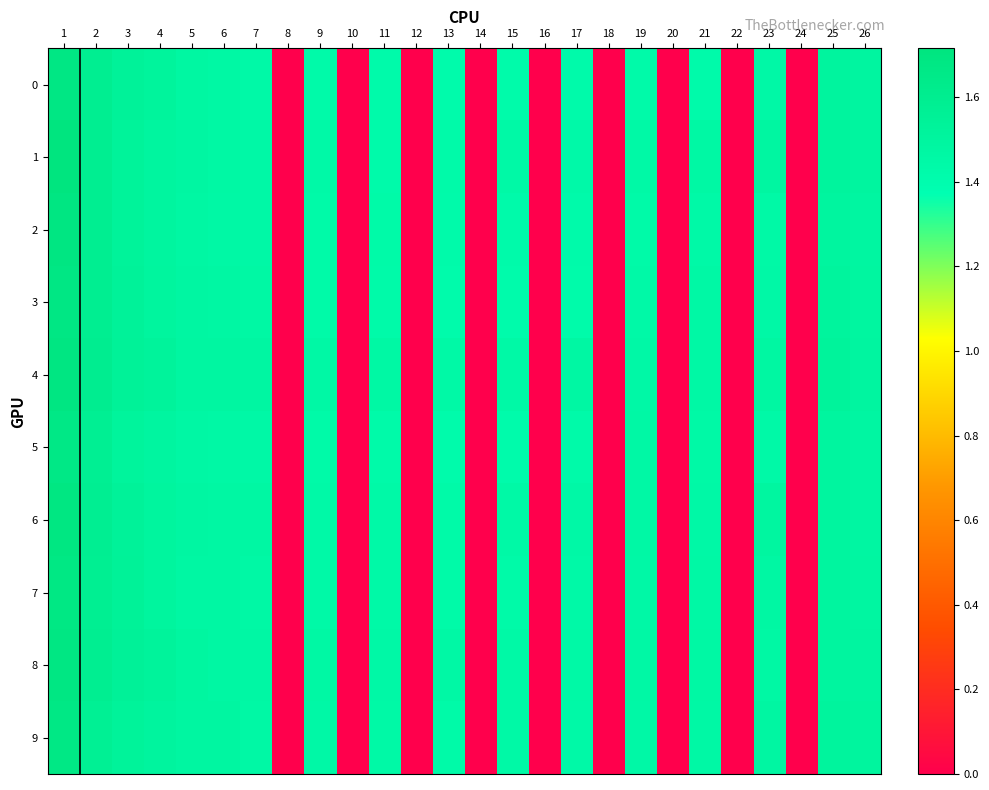

Reading left to right, what are all the values shown in this chart?

0: 1=1.7	2=1.6	3=1.5	4=1.5	5=1.5	6=1.5	7=1.4	8=0.0	9=1.4	10=0.0	11=1.4	12=0.0	13=1.4	14=0.0	15=1.4	16=0.0	17=1.4	18=0.0	19=1.4	20=0.0	21=1.4	22=0.0	23=1.5	24=0.0	25=1.5	26=1.5
1: 1=1.7	2=1.6	3=1.5	4=1.5	5=1.5	6=1.5	7=1.5	8=0.0	9=1.4	10=0.0	11=1.4	12=0.0	13=1.4	14=0.0	15=1.4	16=0.0	17=1.4	18=0.0	19=1.4	20=0.0	21=1.5	22=0.0	23=1.5	24=0.0	25=1.5	26=1.5
2: 1=1.7	2=1.6	3=1.5	4=1.5	5=1.5	6=1.5	7=1.5	8=0.0	9=1.4	10=0.0	11=1.4	12=0.0	13=1.4	14=0.0	15=1.4	16=0.0	17=1.4	18=0.0	19=1.4	20=0.0	21=1.4	22=0.0	23=1.4	24=0.0	25=1.5	26=1.5
3: 1=1.7	2=1.6	3=1.5	4=1.5	5=1.5	6=1.5	7=1.5	8=0.0	9=1.4	10=0.0	11=1.4	12=0.0	13=1.4	14=0.0	15=1.4	16=0.0	17=1.4	18=0.0	19=1.4	20=0.0	21=1.5	22=0.0	23=1.5	24=0.0	25=1.5	26=1.5
4: 1=1.7	2=1.6	3=1.5	4=1.5	5=1.5	6=1.5	7=1.5	8=0.0	9=1.5	10=0.0	11=1.5	12=0.0	13=1.4	14=0.0	15=1.4	16=0.0	17=1.5	18=0.0	19=1.5	20=0.0	21=1.5	22=0.0	23=1.5	24=0.0	25=1.5	26=1.5
5: 1=1.7	2=1.6	3=1.5	4=1.5	5=1.5	6=1.5	7=1.5	8=0.0	9=1.4	10=0.0	11=1.4	12=0.0	13=1.4	14=0.0	15=1.4	16=0.0	17=1.4	18=0.0	19=1.5	20=0.0	21=1.5	22=0.0	23=1.4	24=0.0	25=1.5	26=1.5
6: 1=1.7	2=1.6	3=1.5	4=1.5	5=1.5	6=1.5	7=1.5	8=0.0	9=1.4	10=0.0	11=1.4	12=0.0	13=1.4	14=0.0	15=1.4	16=0.0	17=1.5	18=0.0	19=1.5	20=0.0	21=1.5	22=0.0	23=1.5	24=0.0	25=1.5	26=1.5
7: 1=1.7	2=1.6	3=1.5	4=1.5	5=1.5	6=1.5	7=1.5	8=0.0	9=1.4	10=0.0	11=1.4	12=0.0	13=1.4	14=0.0	15=1.4	16=0.0	17=1.4	18=0.0	19=1.5	20=0.0	21=1.5	22=0.0	23=1.5	24=0.0	25=1.5	26=1.5
8: 1=1.7	2=1.6	3=1.5	4=1.5	5=1.5	6=1.5	7=1.5	8=0.0	9=1.5	10=0.0	11=1.5	12=0.0	13=1.5	14=0.0	15=1.4	16=0.0	17=1.4	18=0.0	19=1.5	20=0.0	21=1.5	22=0.0	23=1.5	24=0.0	25=1.5	26=1.5
9: 1=1.7	2=1.6	3=1.5	4=1.5	5=1.5	6=1.5	7=1.5	8=0.0	9=1.5	10=0.0	11=1.4	12=0.0	13=1.4	14=0.0	15=1.4	16=0.0	17=1.4	18=0.0	19=1.5	20=0.0	21=1.5	22=0.0	23=1.5	24=0.0	25=1.5	26=1.5